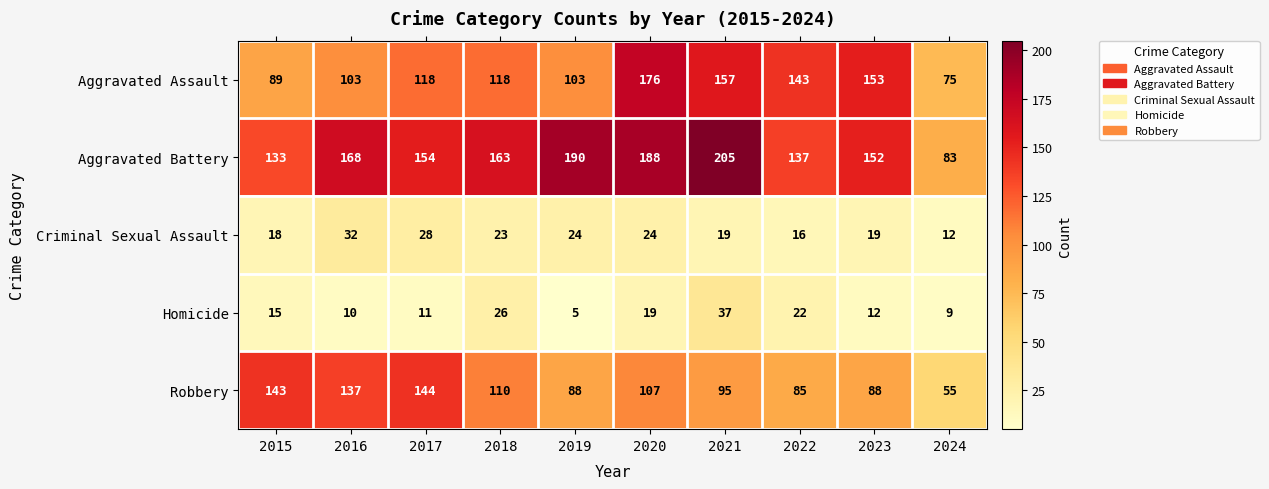

Count the number of categories in the chart.

10